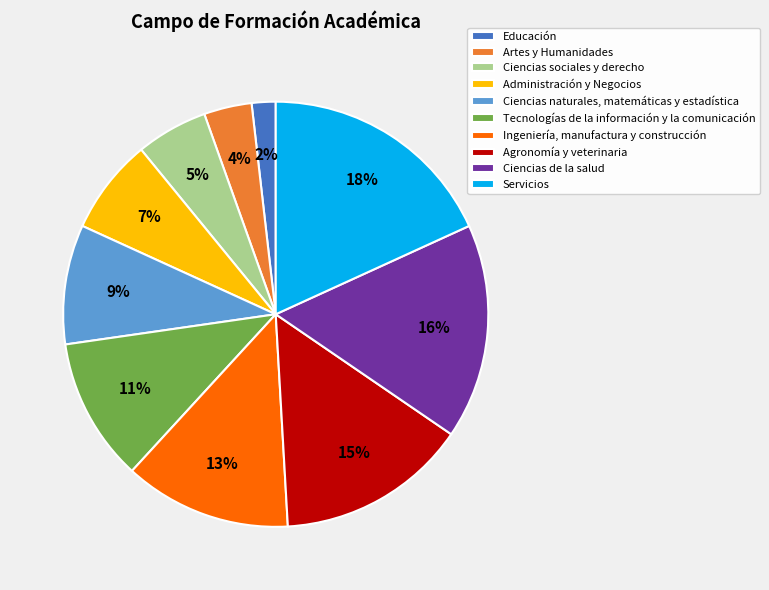

The Ingeniería, manufactura y construcción slice represents 13% of the pie. True or false?

True